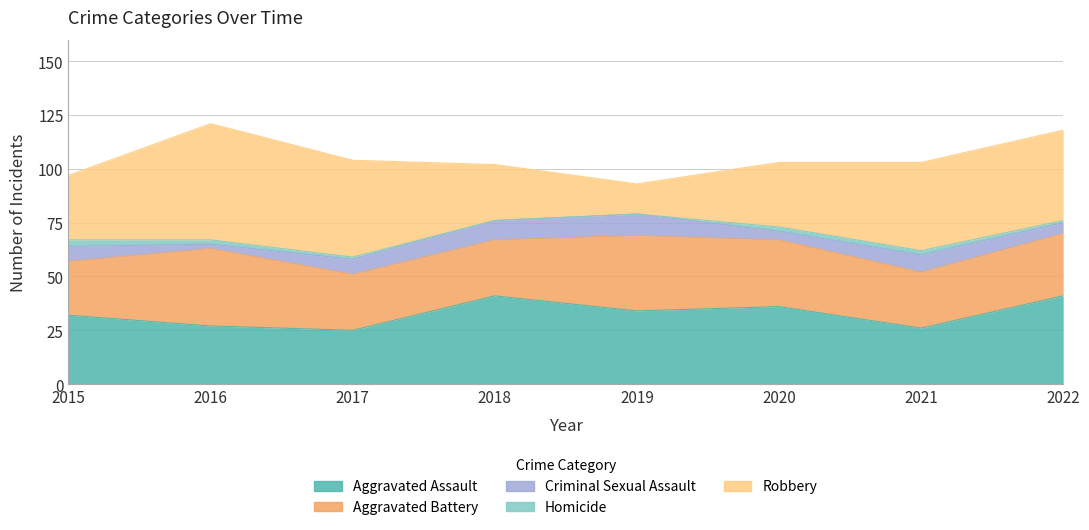

True or false: Aggravated Battery and Criminal Sexual Assault cross at least once.

False